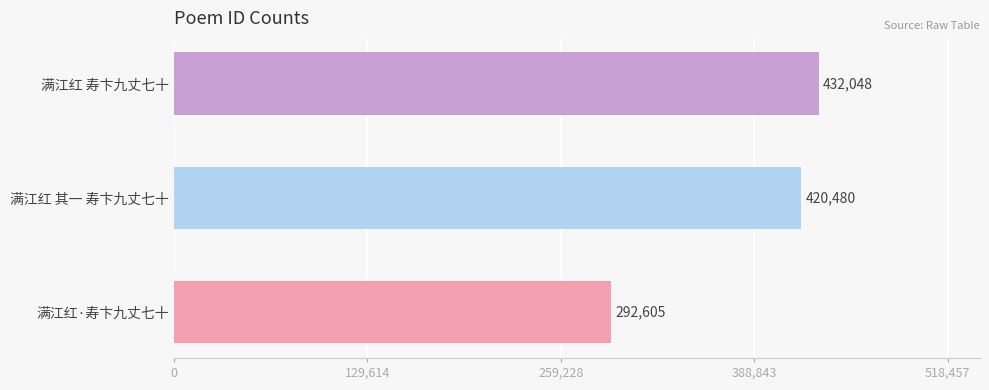

Reading top to bottom, extract all data points from this chart.

满江红 寿卞九丈七十=432048	满江红 其一 寿卞九丈七十=420480	满江红·寿卞九丈七十=292605